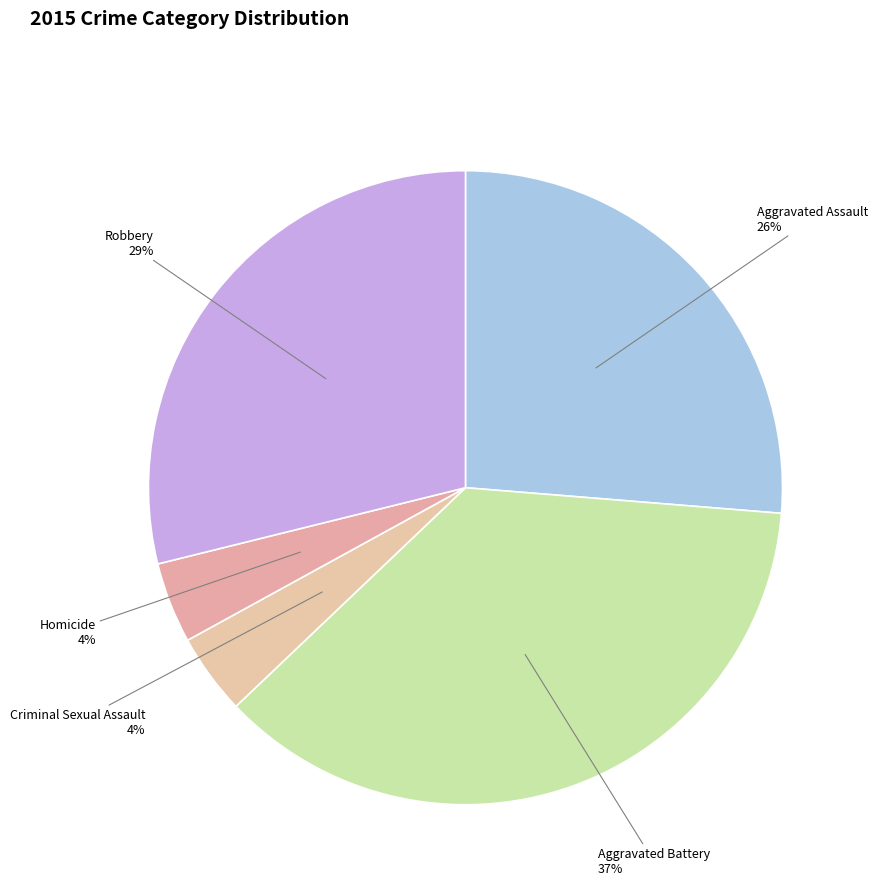

Which slice is the largest?

Aggravated Battery